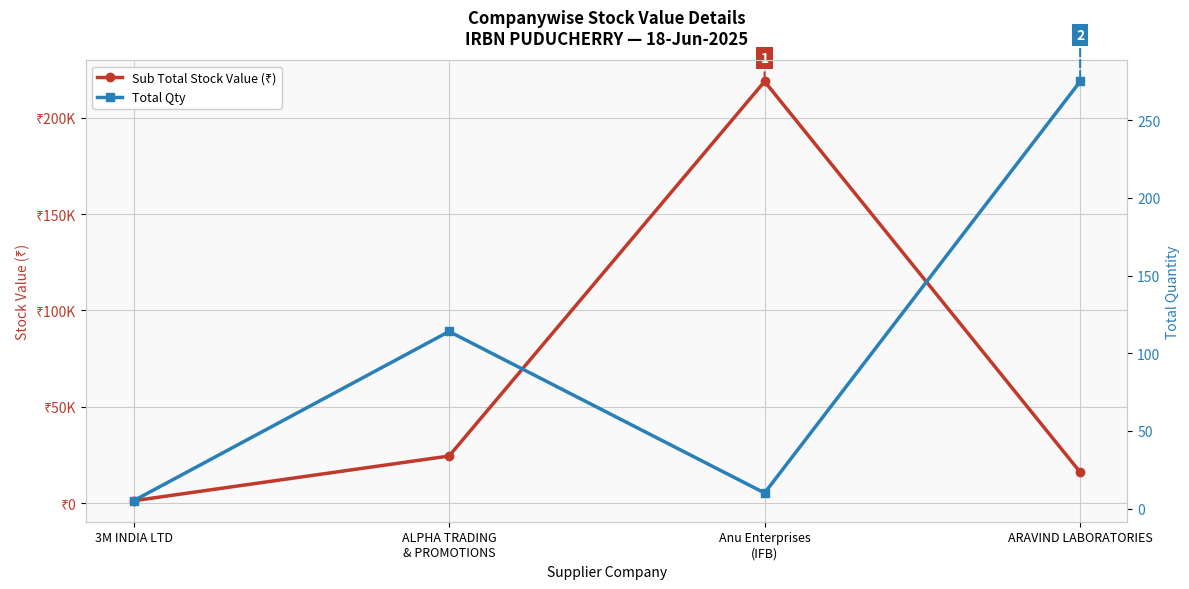

What is the highest value of the Sub Total Stock Value (₹) series?

218703.5